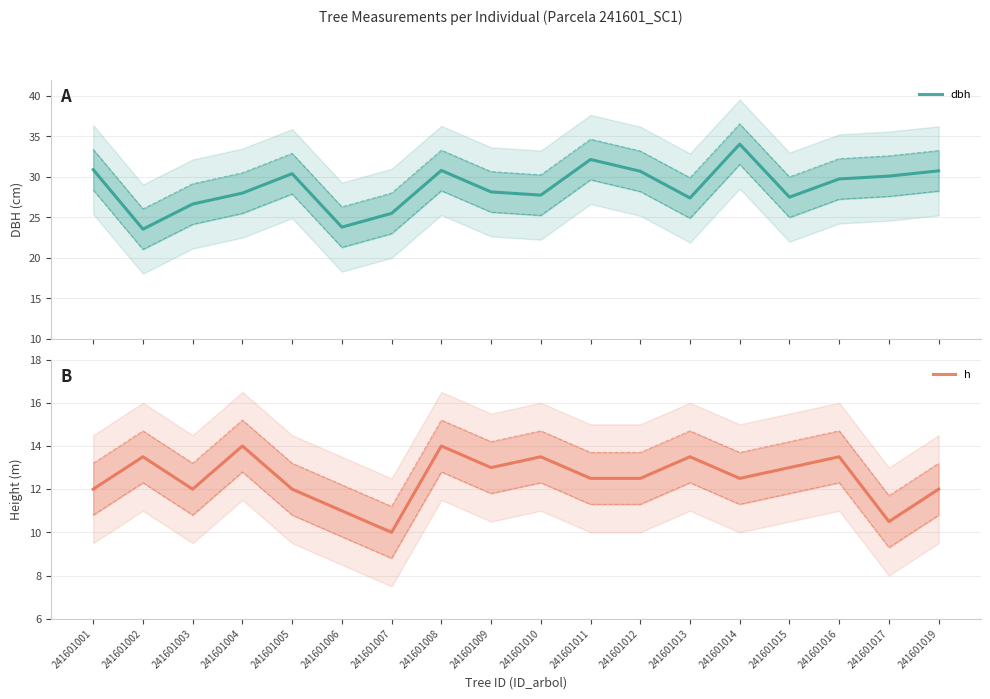

Does the chart display data point markers on the line(s)?

No